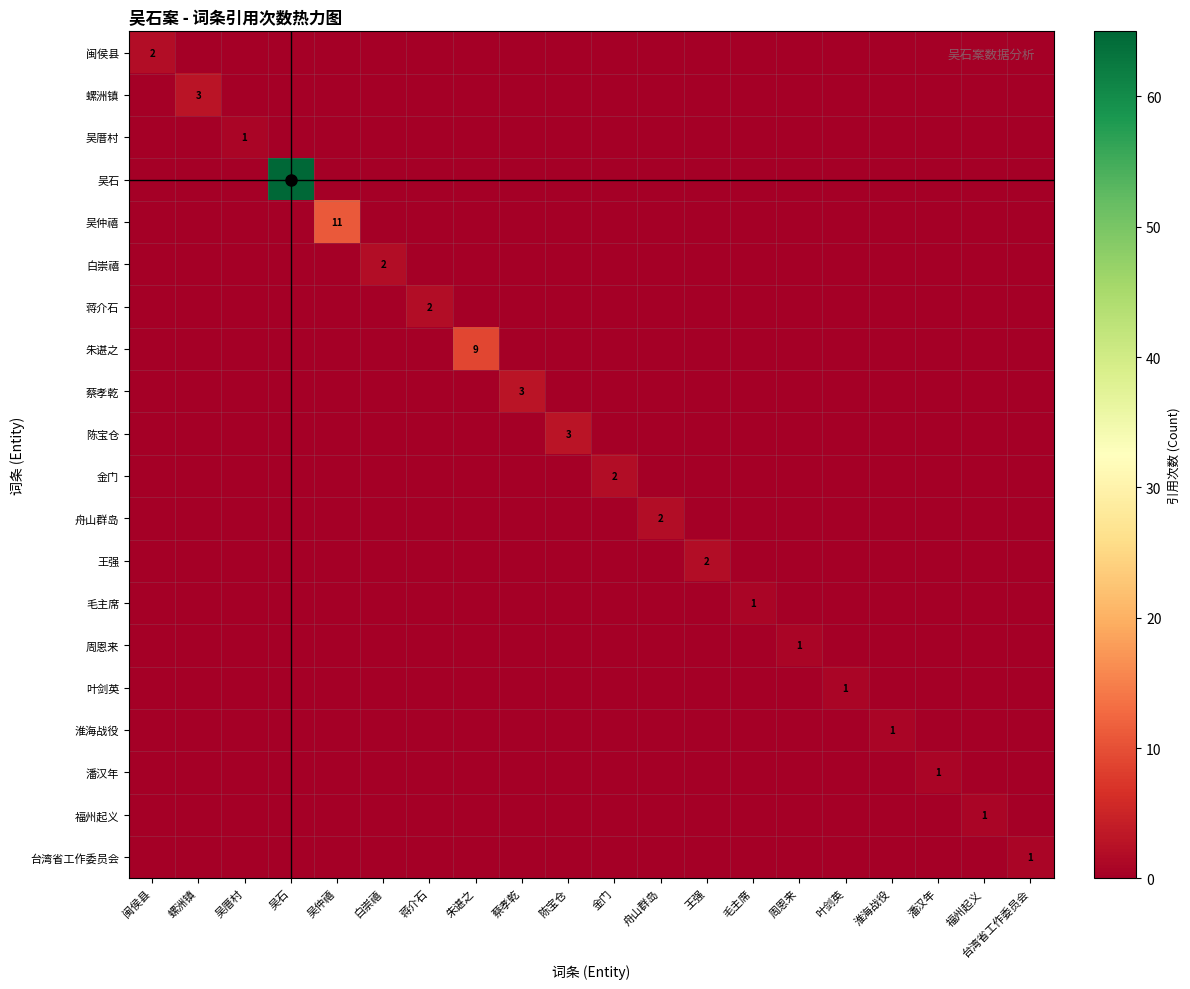

The value of 蔡孝乾 at 台湾省工作委员会 is 0. True or false?

True